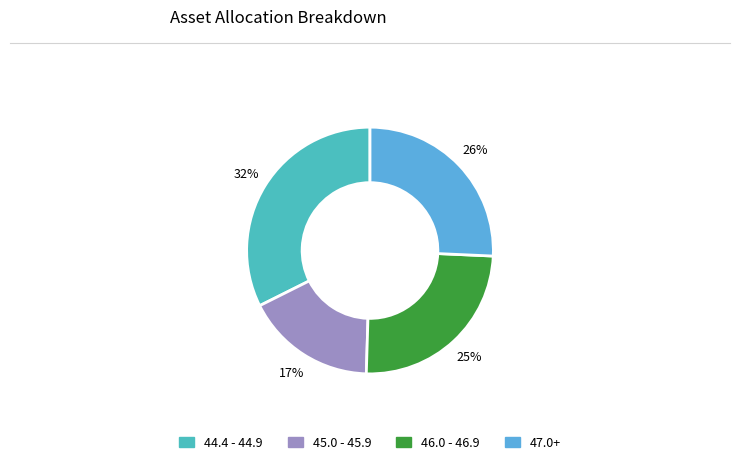

To the nearest percent, what is the average slice percentage?

25%